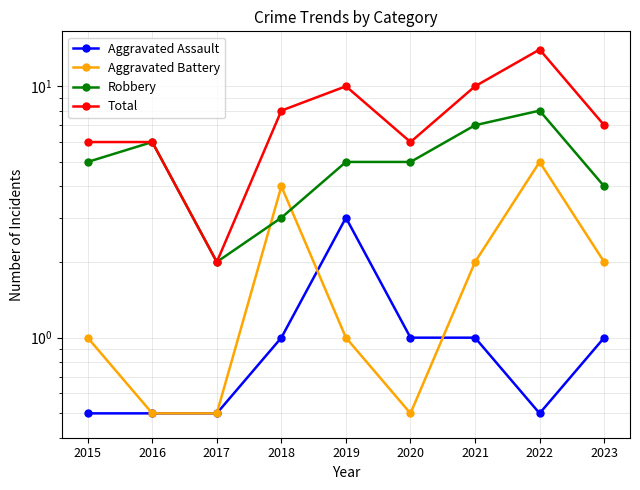

True or false: Aggravated Assault and Robbery cross at least once.

False